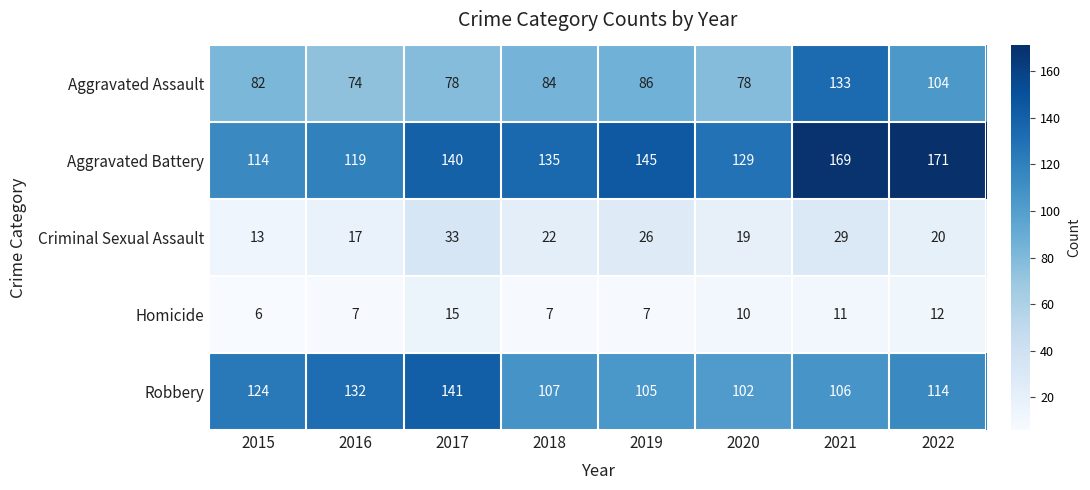

What is the spread (max minus min) of values at 2016?

125